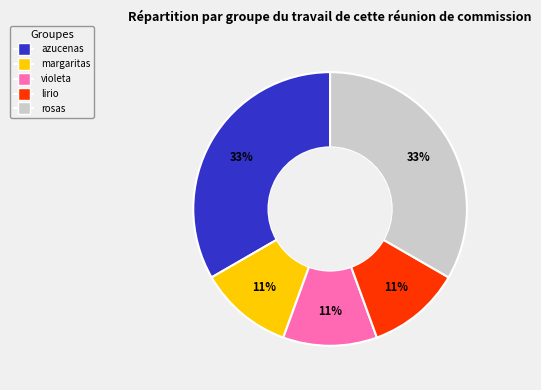

The azucenas slice represents 33% of the pie. True or false?

True